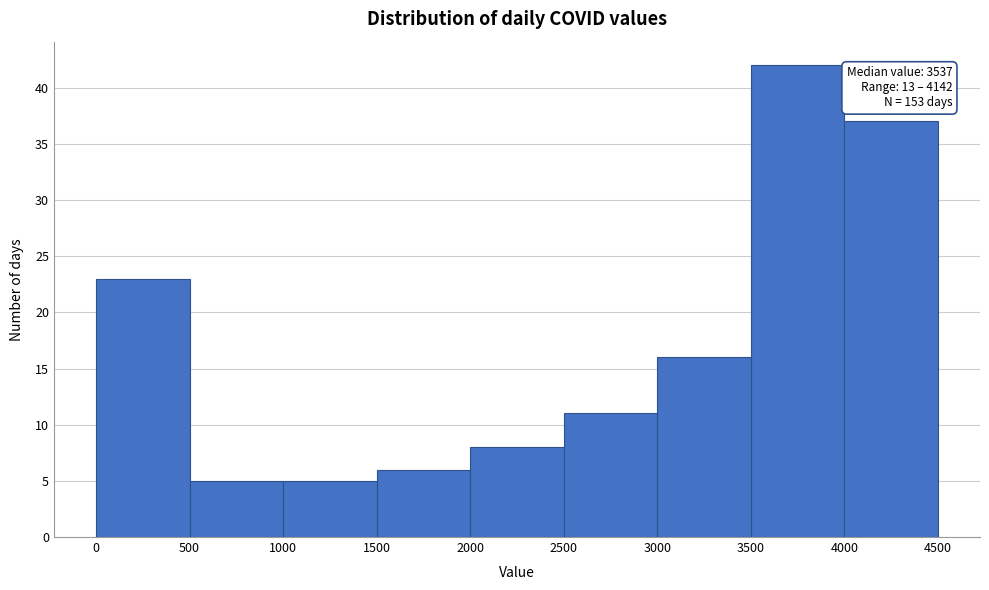

Which range on the x-axis has the tallest bar?

3500 to 4000